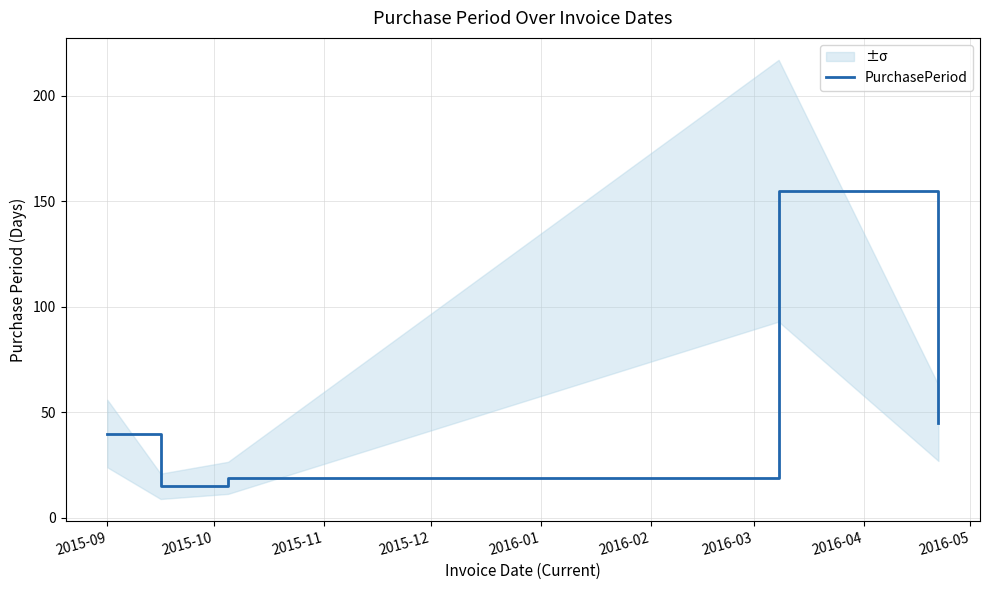

What is the highest value of the PurchasePeriod series?

155